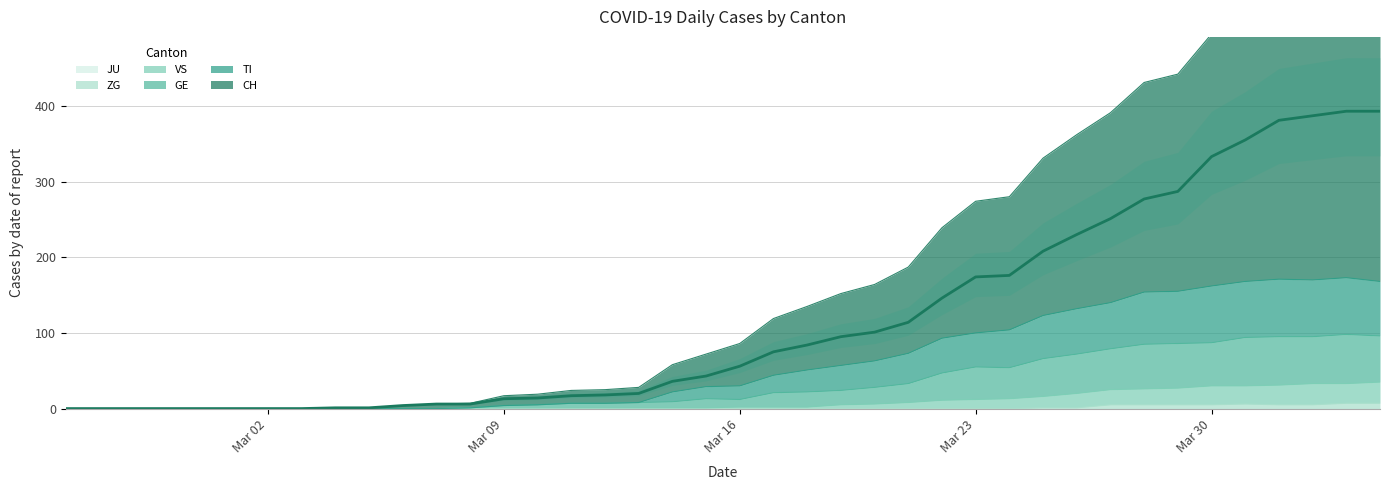

True or false: VS and ZG intersect in this chart.

False